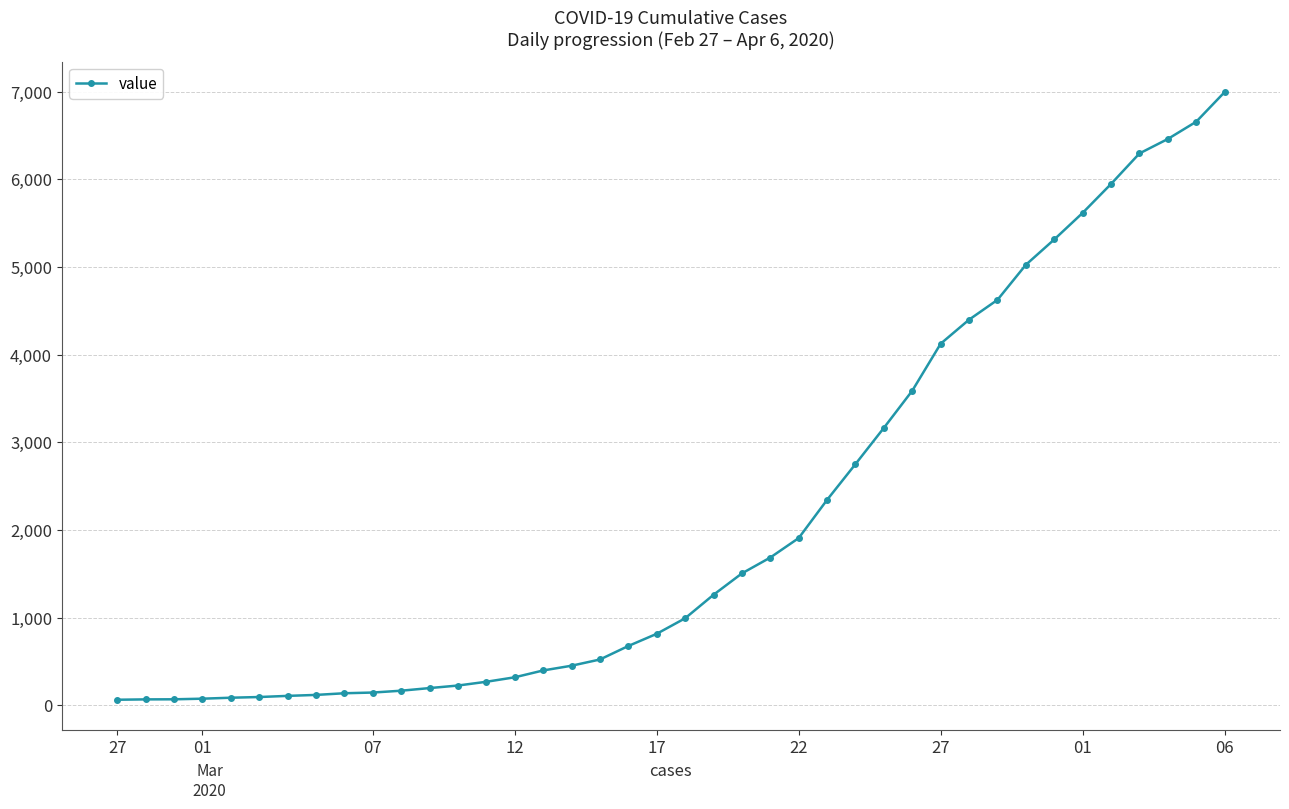

What is the sum of all values?

85677